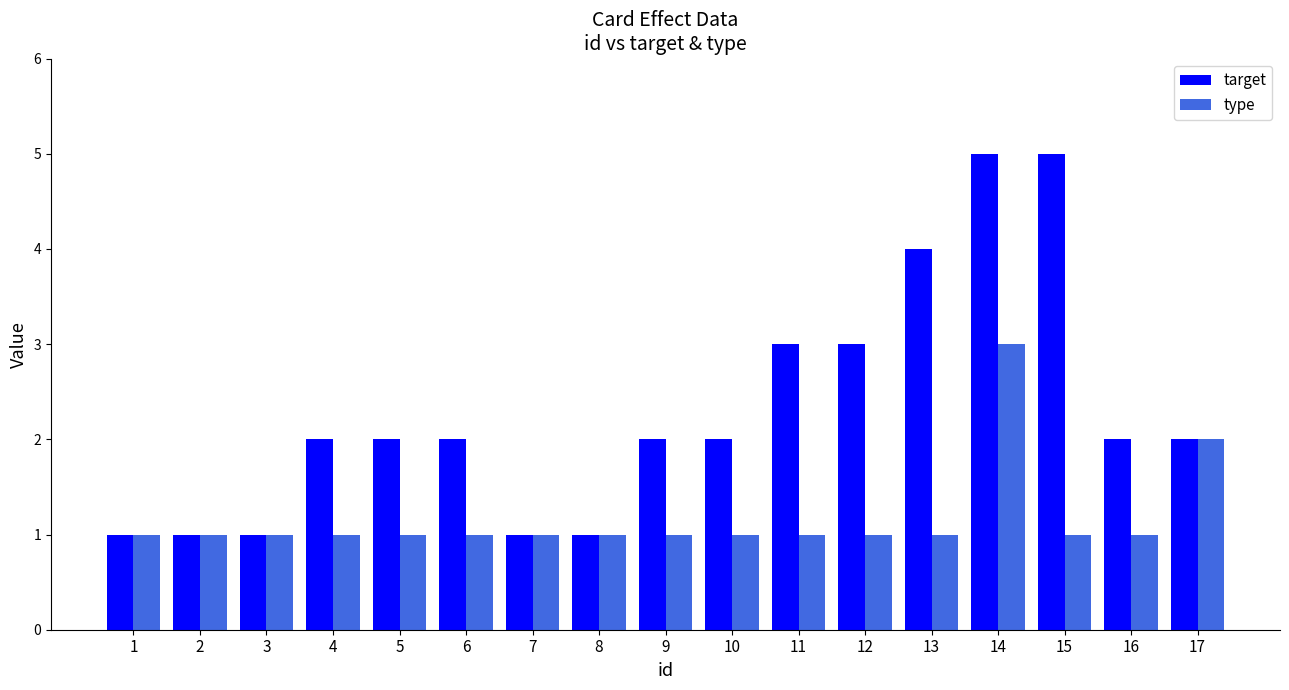

What is the total value across all series at 17?

4